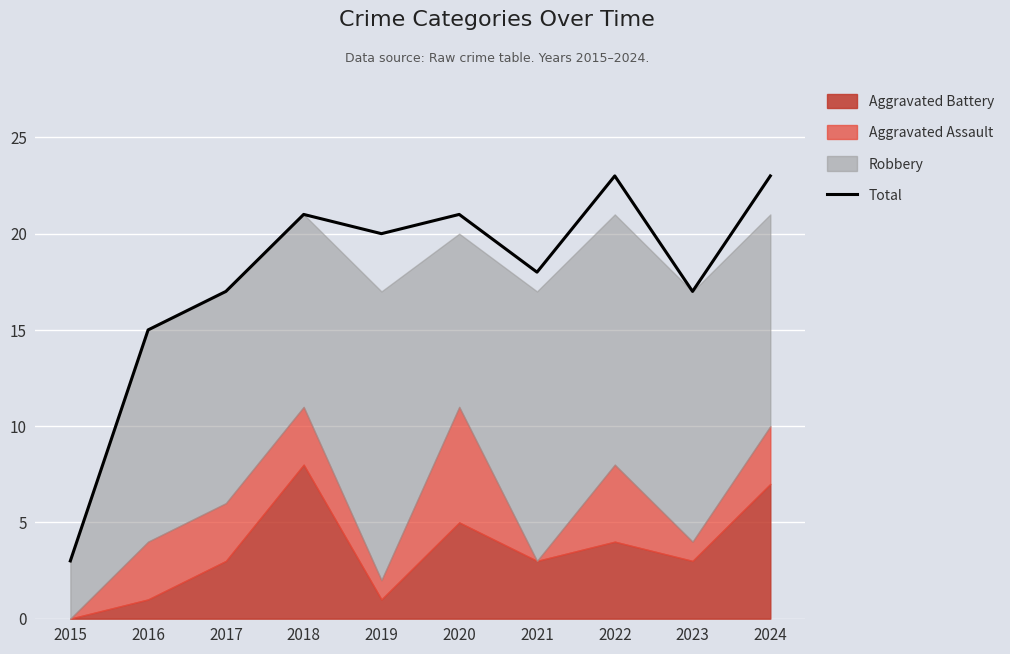

What is the greatest value displayed?

23